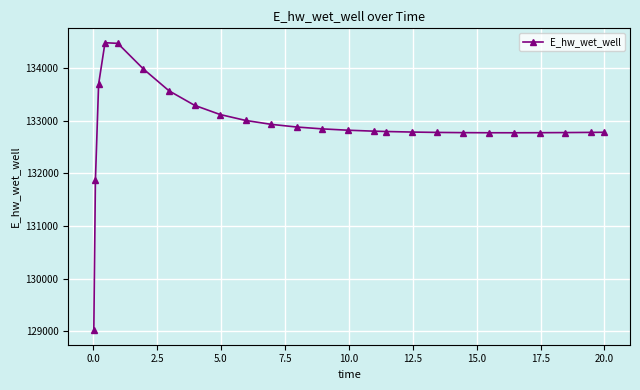

What is the value of the 3rd point from the left?

133692.7